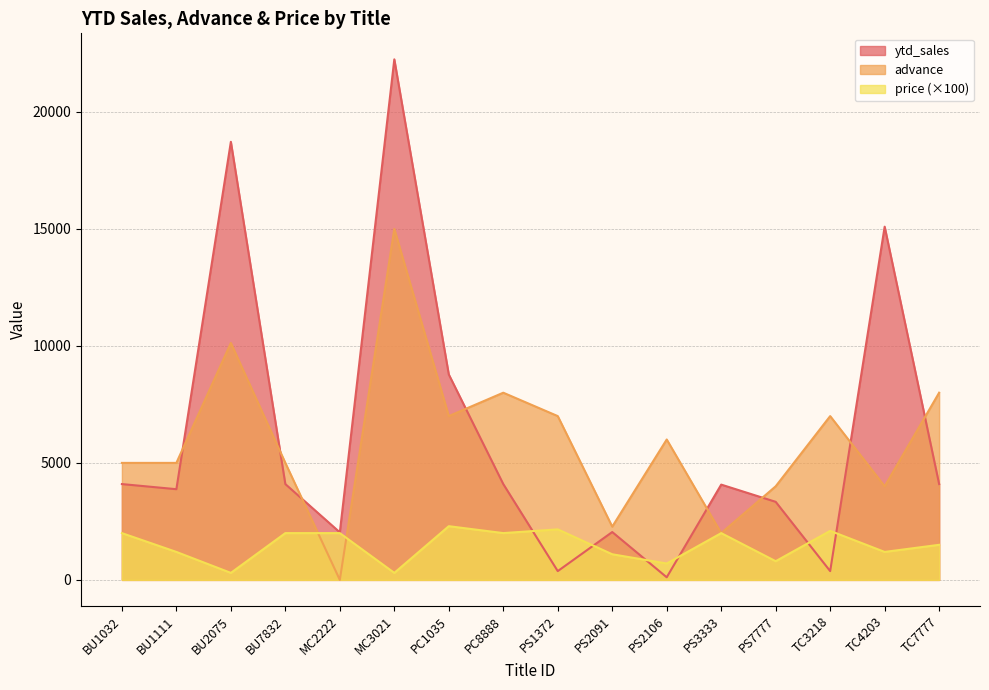

At which label does price first exceed 1998?

BU1032